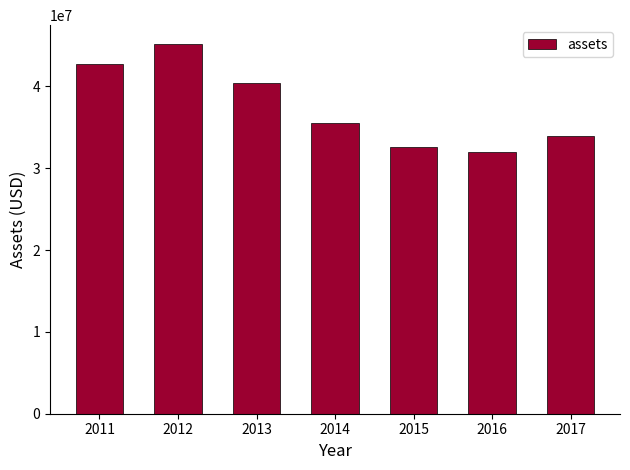

The value at 2014 is 54890482. True or false?

False